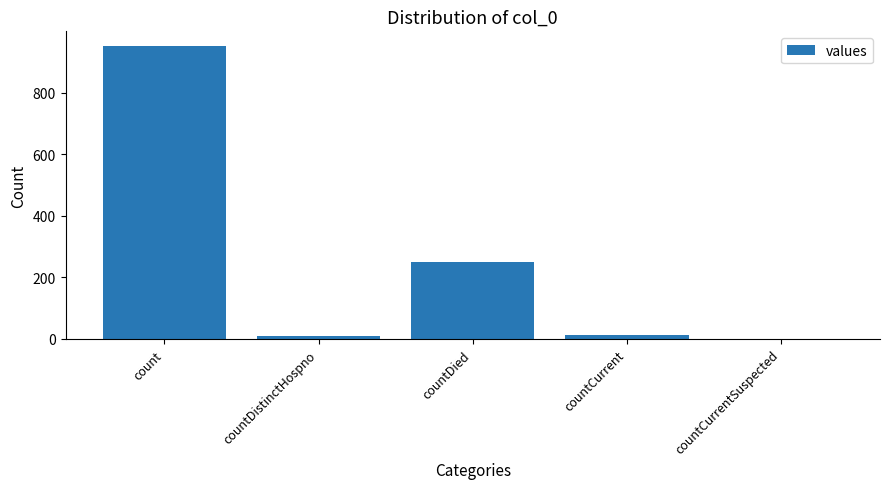

Which label corresponds to the largest value in the chart?

count